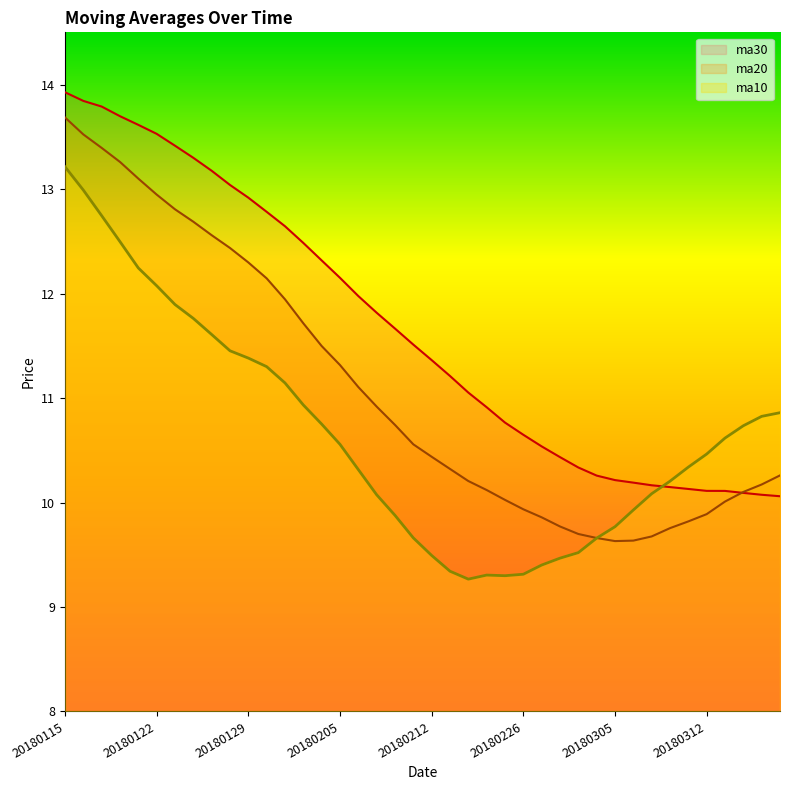

At which category is the sum across all series the highest?

20180115